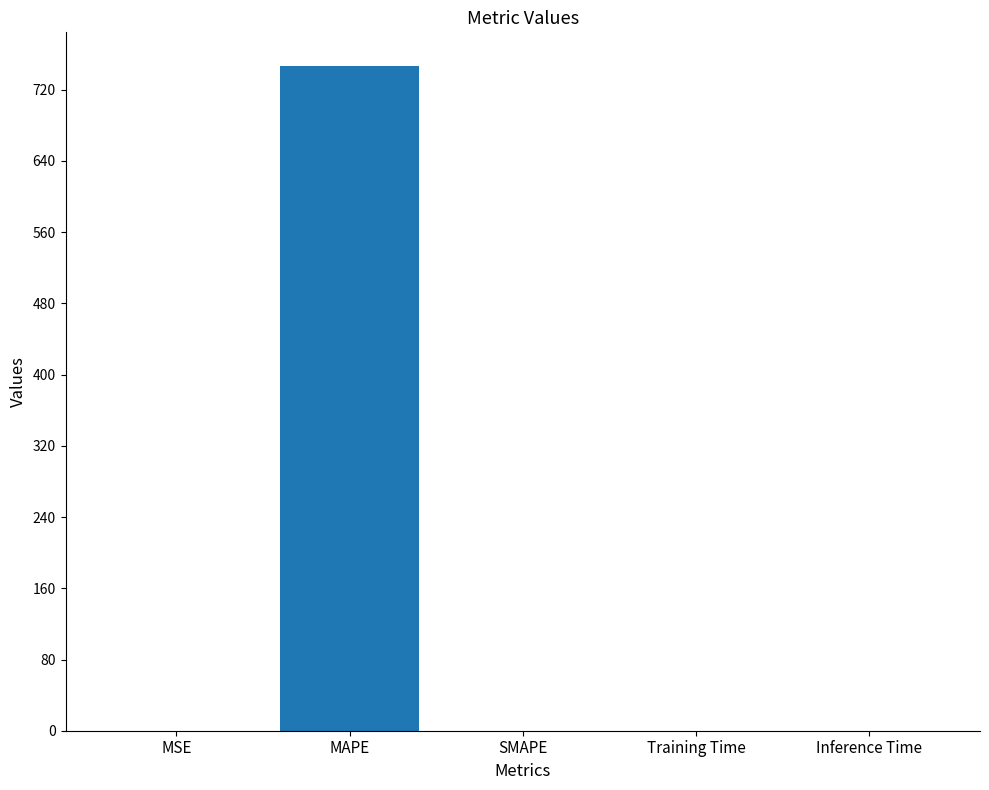

Which has a higher value, MAPE or MSE?

MAPE